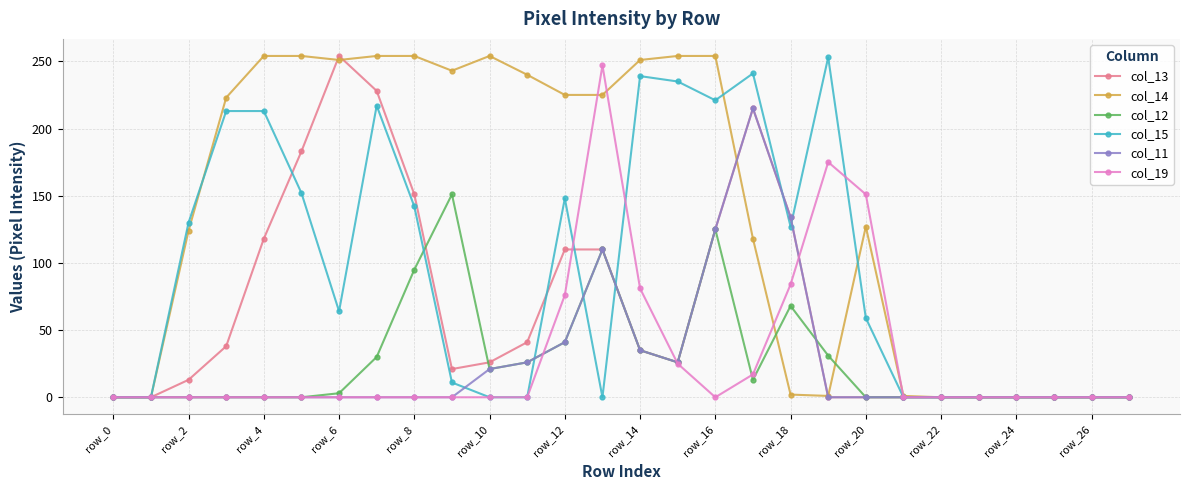

What is the difference between the maximum and minimum values in the col_19 series?

247